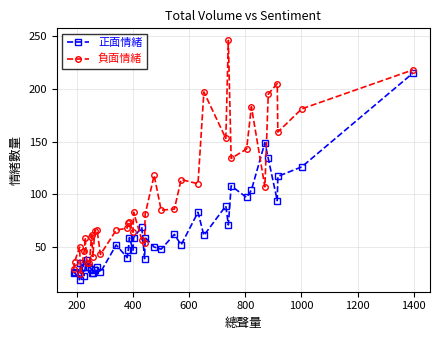

At how many categories does at least one series exceed 170?

7